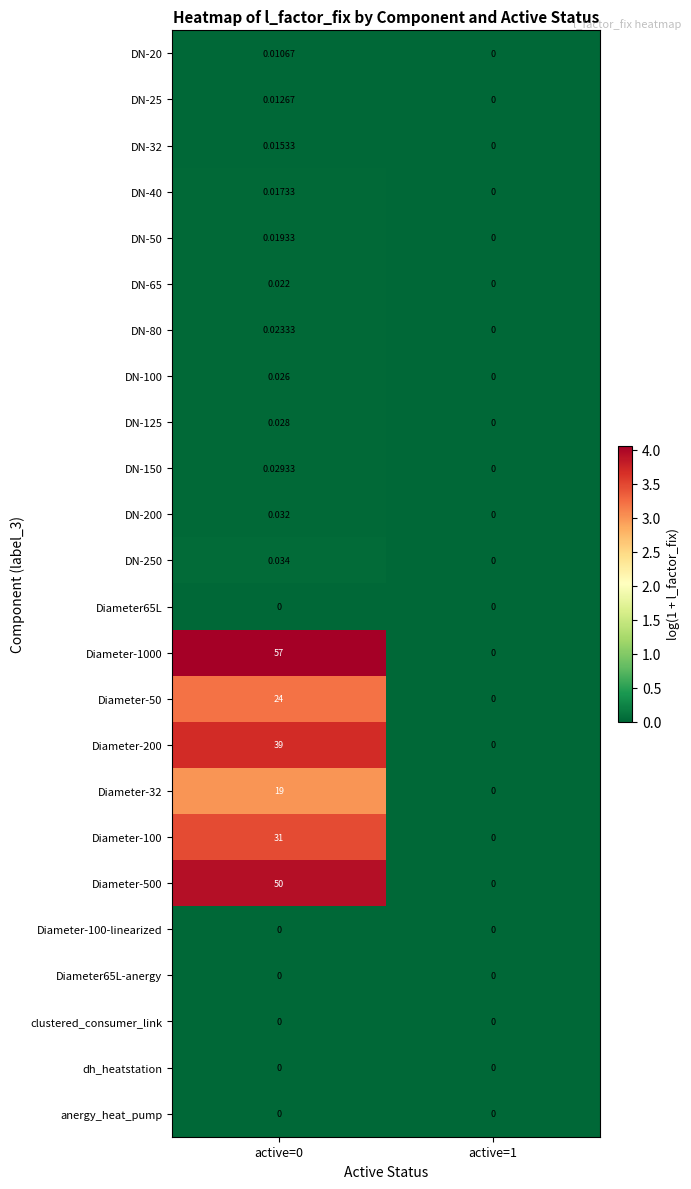

Reading left to right, list all the values displayed in this chart.

DN-20: active=0=0.0	active=1=0.0
DN-25: active=0=0.0	active=1=0.0
DN-32: active=0=0.0	active=1=0.0
DN-40: active=0=0.0	active=1=0.0
DN-50: active=0=0.0	active=1=0.0
DN-65: active=0=0.0	active=1=0.0
DN-80: active=0=0.0	active=1=0.0
DN-100: active=0=0.0	active=1=0.0
DN-125: active=0=0.0	active=1=0.0
DN-150: active=0=0.0	active=1=0.0
DN-200: active=0=0.0	active=1=0.0
DN-250: active=0=0.0	active=1=0.0
Diameter65L: active=0=0.0	active=1=0.0
Diameter-1000: active=0=57.0	active=1=0.0
Diameter-50: active=0=24.0	active=1=0.0
Diameter-200: active=0=39.0	active=1=0.0
Diameter-32: active=0=19.0	active=1=0.0
Diameter-100: active=0=31.0	active=1=0.0
Diameter-500: active=0=50.0	active=1=0.0
Diameter-100-linearized: active=0=0.0	active=1=0.0
Diameter65L-anergy: active=0=0.0	active=1=0.0
clustered_consumer_link: active=0=0.0	active=1=0.0
dh_heatstation: active=0=0.0	active=1=0.0
anergy_heat_pump: active=0=0.0	active=1=0.0